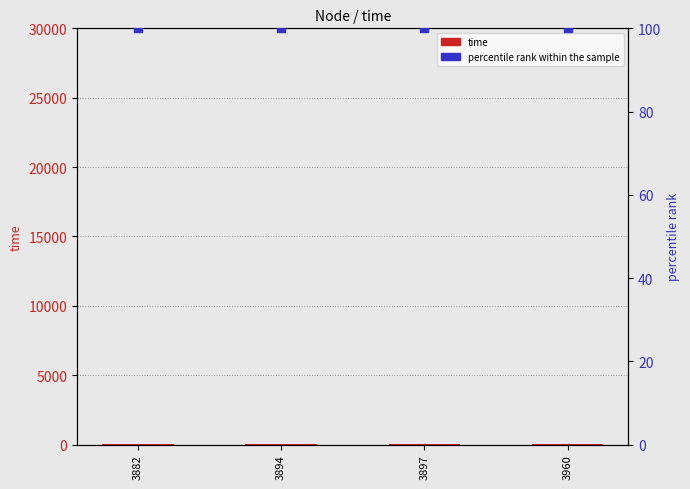

Which series contains the lowest Y value?

time